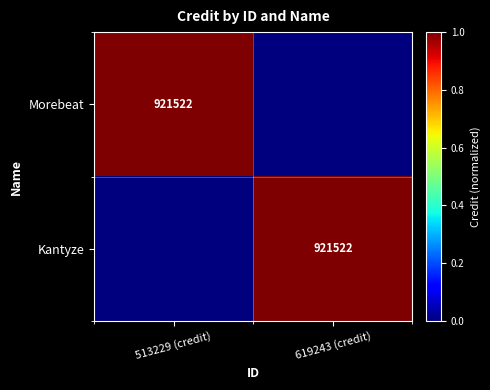

At which category is the sum across all series the highest?

513229 (credit)